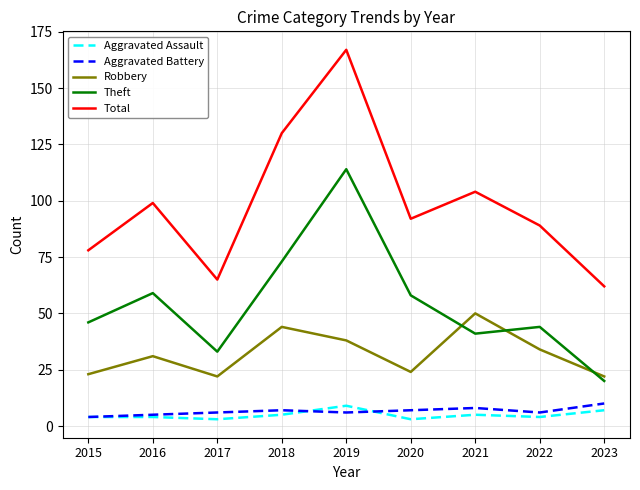

What is the maximum value for Theft?

114